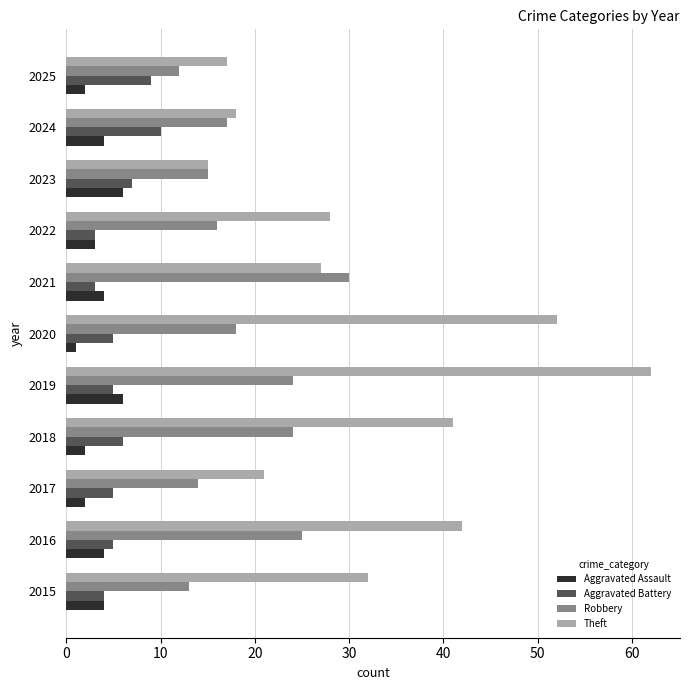

Is it true that Robbery equals 15 at 2023?

True